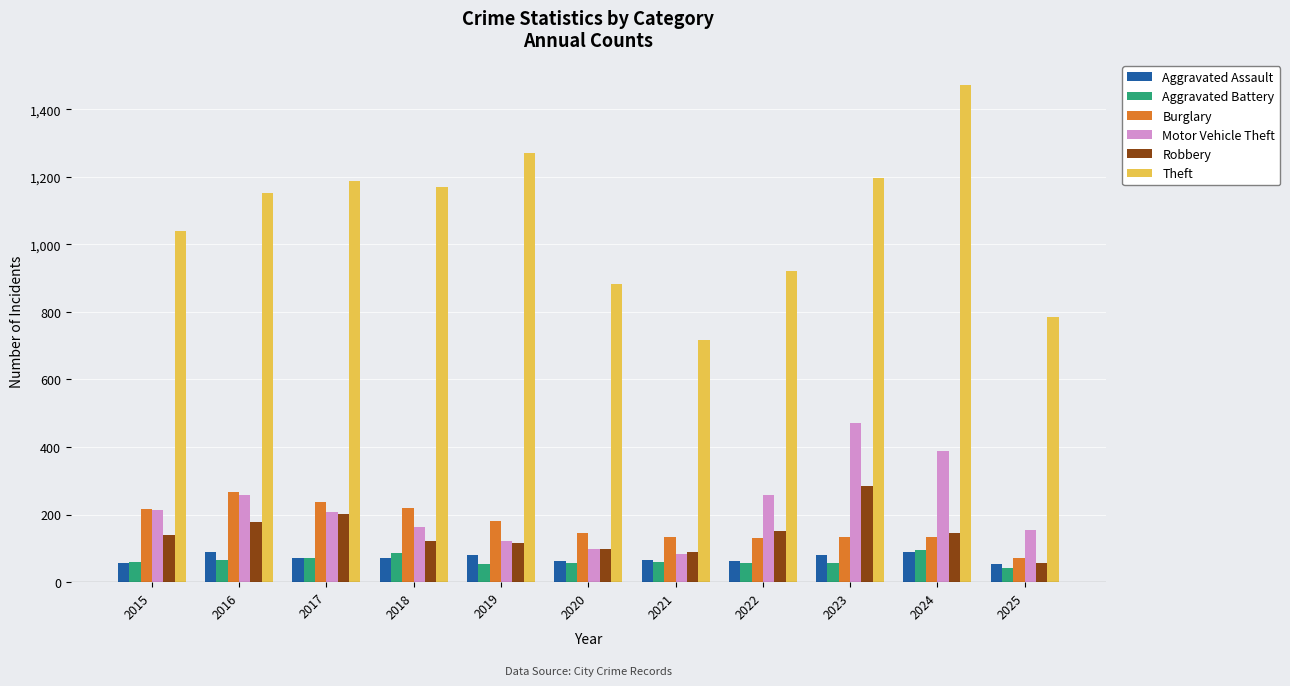

At how many categories does at least one series exceed 1001?

7